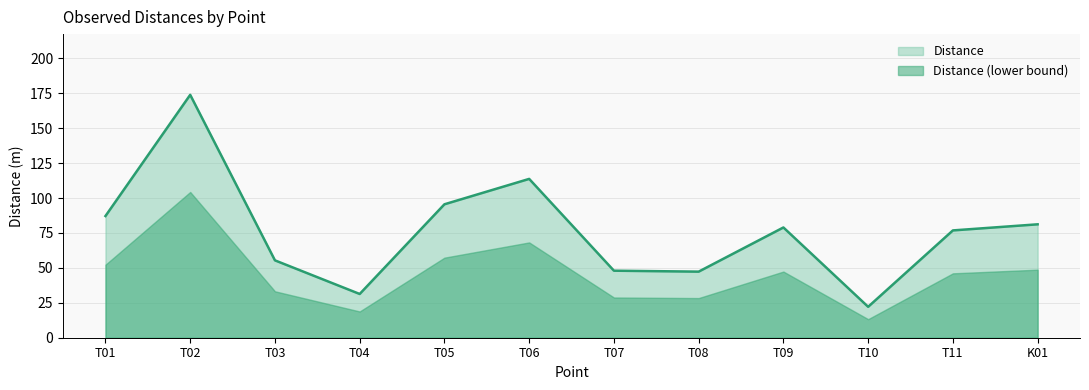

Reading right to left, extract all data points from this chart.

81.2	76.8	22.1	78.9	47.3	48.0	113.7	95.5	31.3	55.4	173.9	87.1